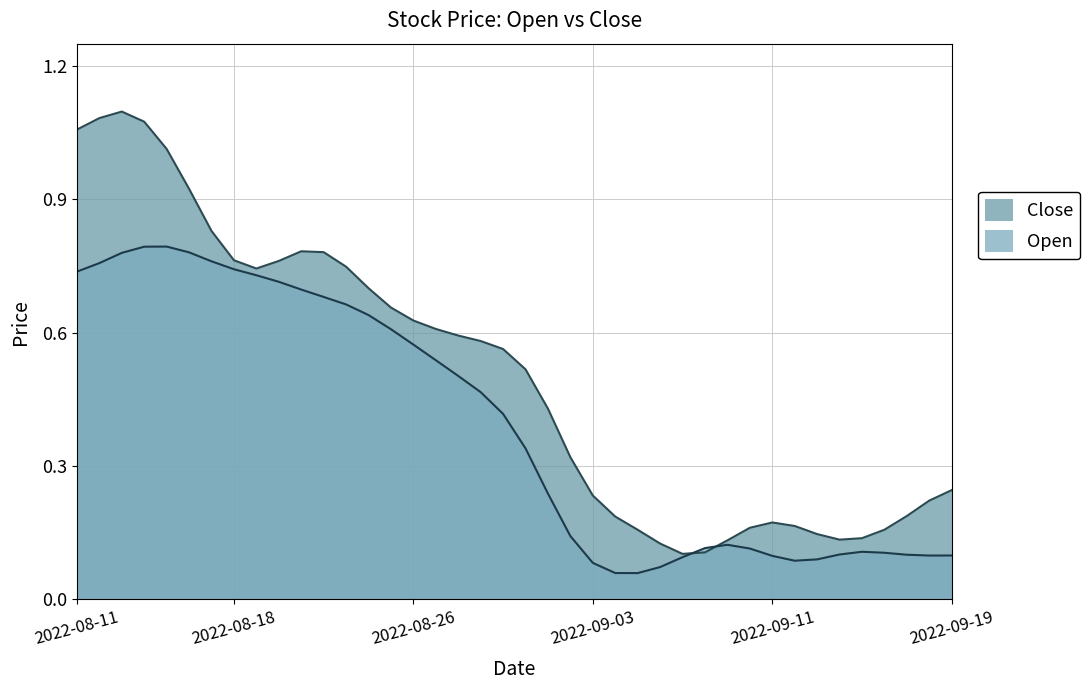

The Close series shows 0.0 at 2022-09-08. True or false?

False